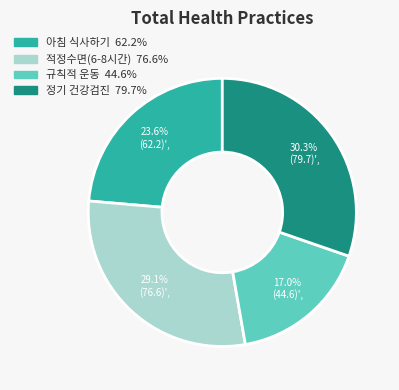

Which slice is the largest?

정기 건강검진